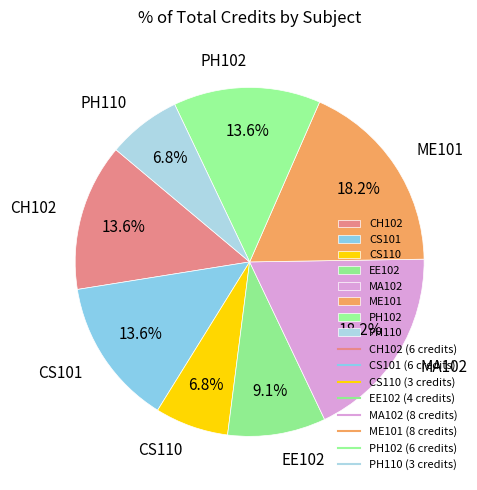

Is there any slice that represents more than half of the pie?

No